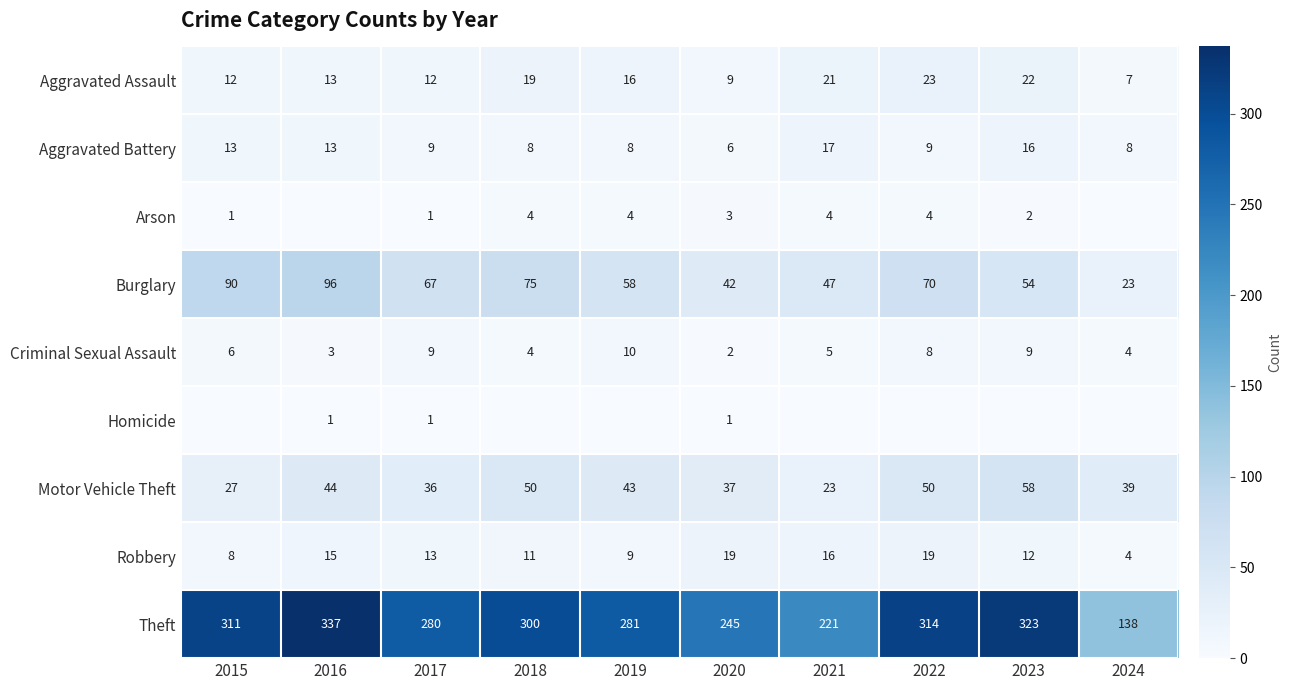

Which has a higher value, 2021 or 2024?

2021